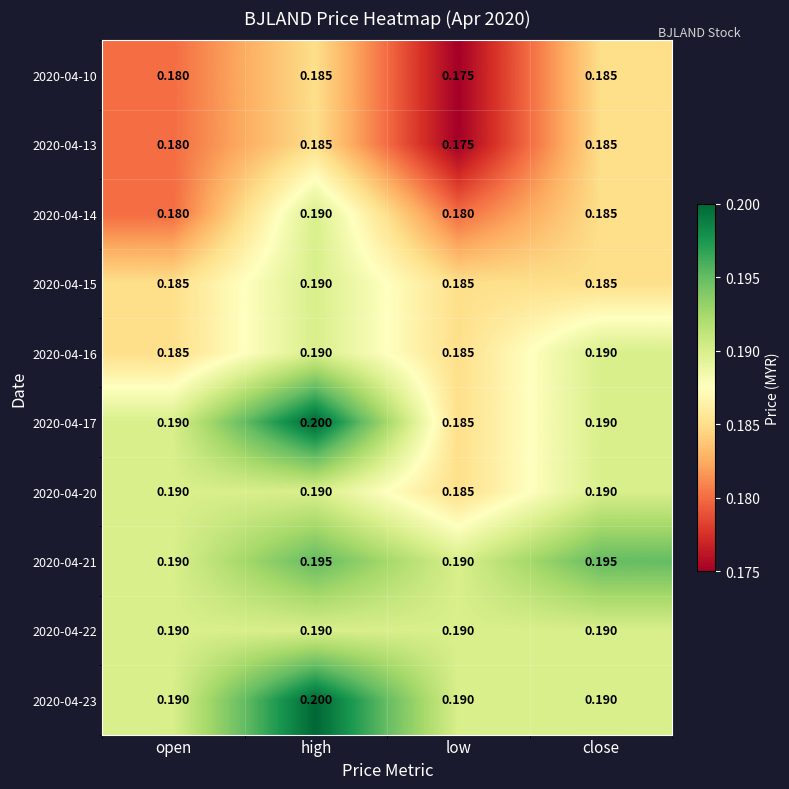

At which label does 2020-04-17 reach its peak?

high